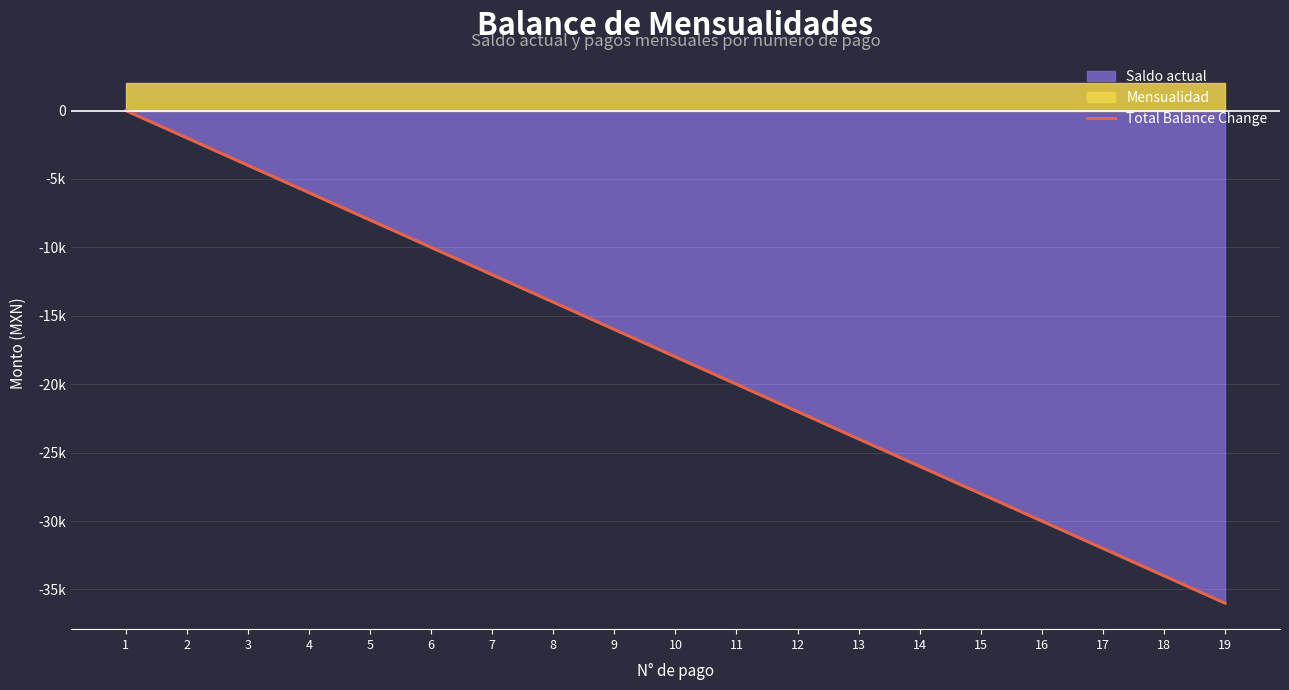

Read the value at 15, to the nearest 10.

-28000